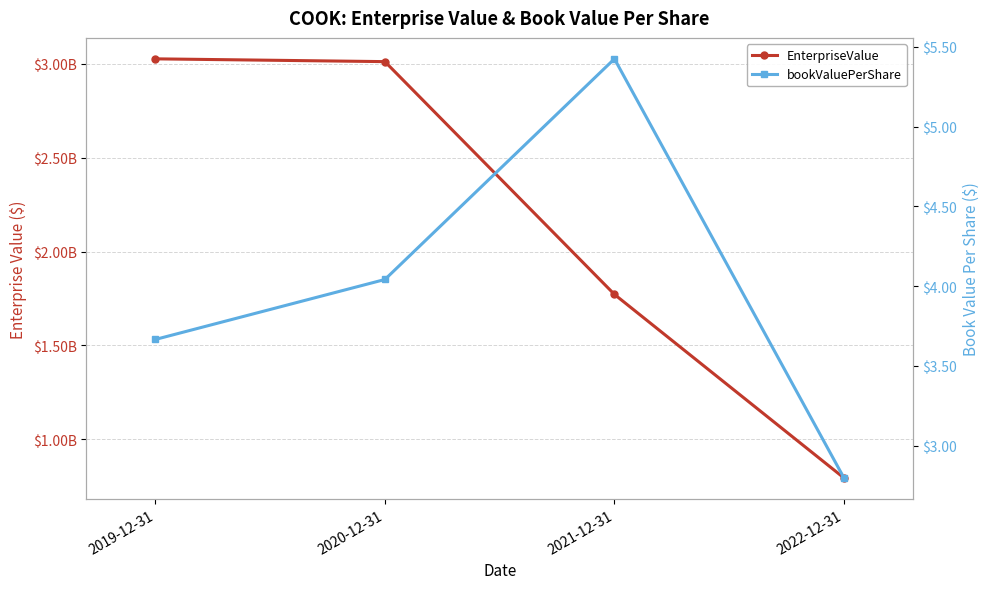

The bookValuePerShare series shows 1.8 at 2019-12-31. True or false?

False